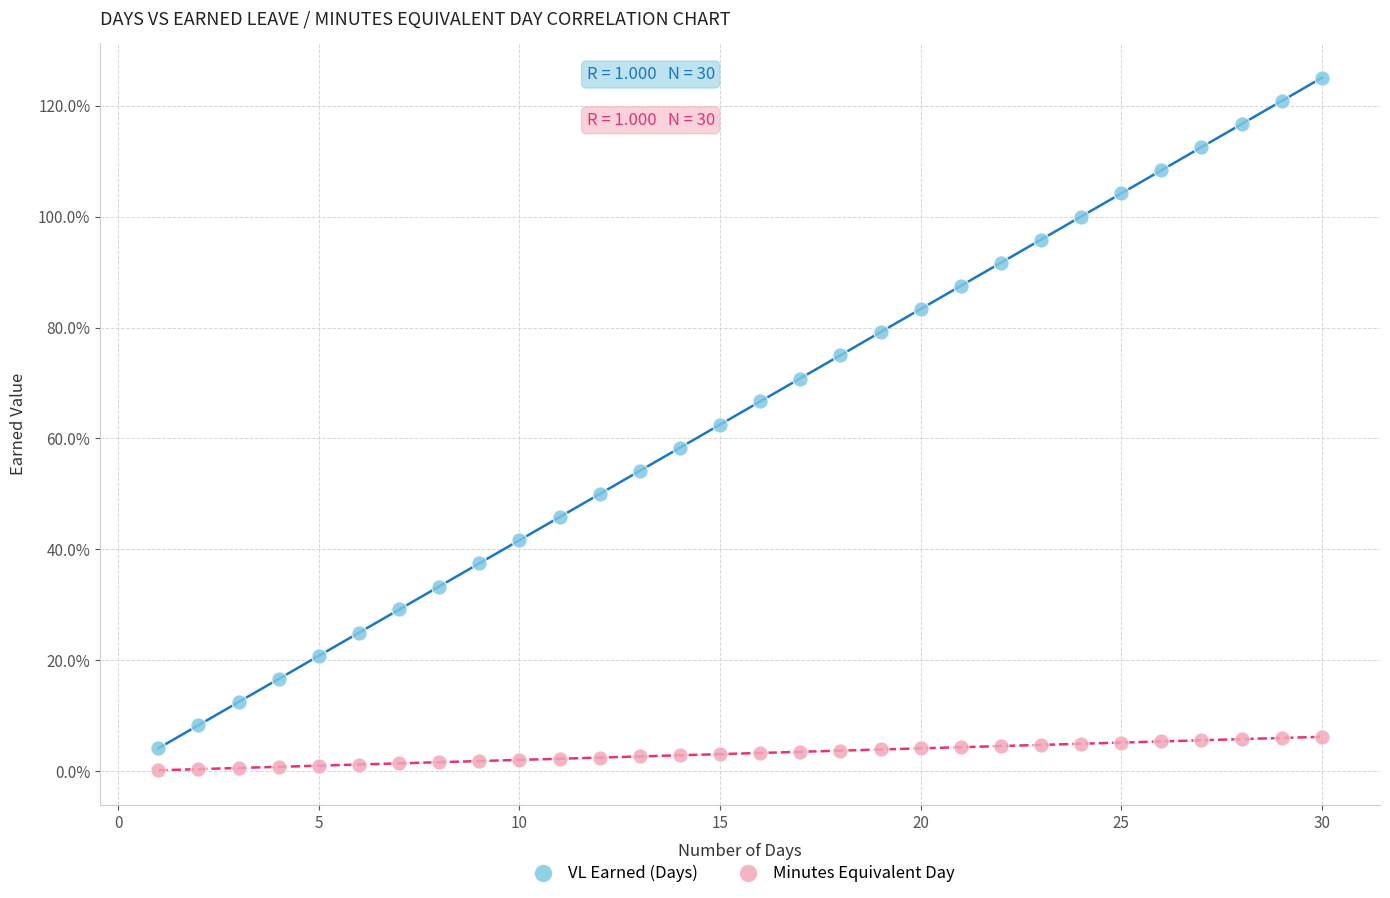

Which series contains the lowest Y value?

Minutes Equivalent Day